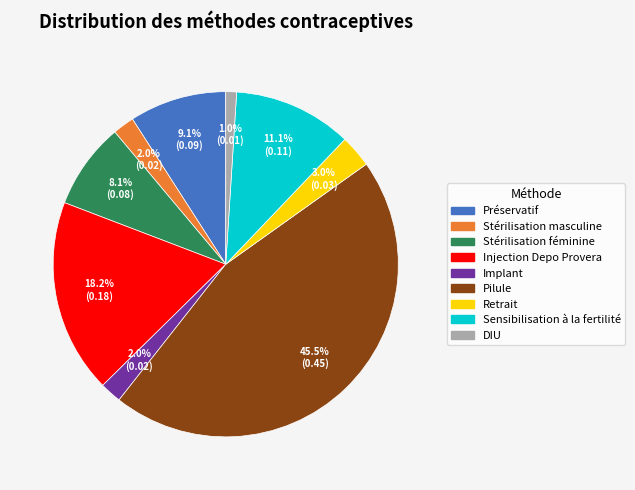

Which category has the biggest portion of the pie?

Pilule